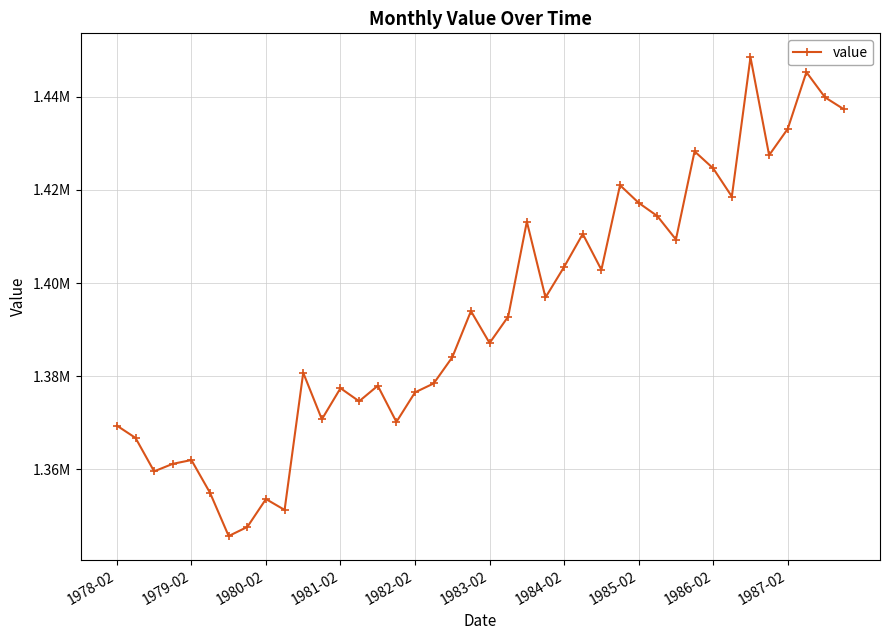

Is this an area chart (filled region under the line)?

No